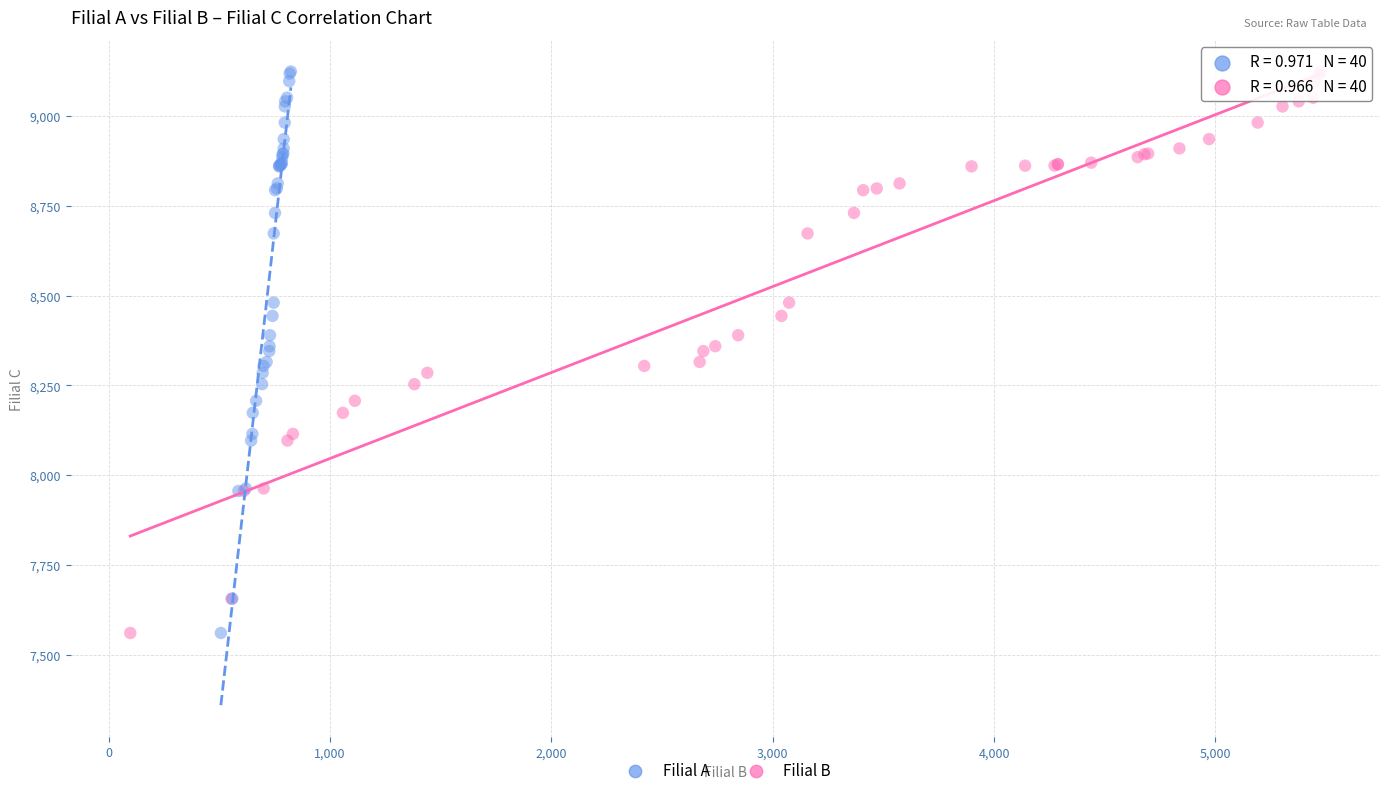

What are all the series names shown in the legend?

Filial A, Filial B